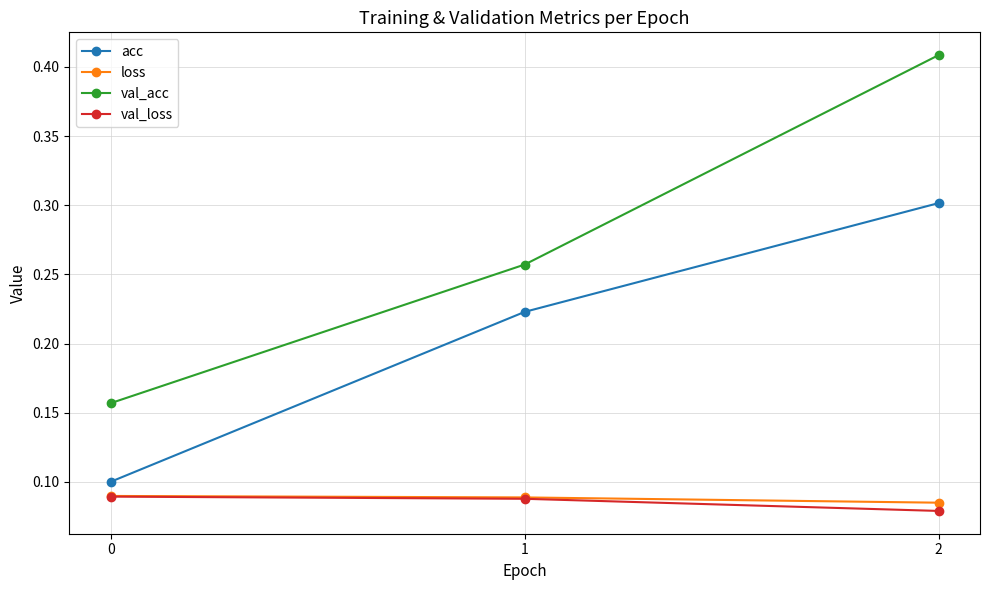

Is the value of val_acc at 1 greater than the value of acc at 0?

Yes